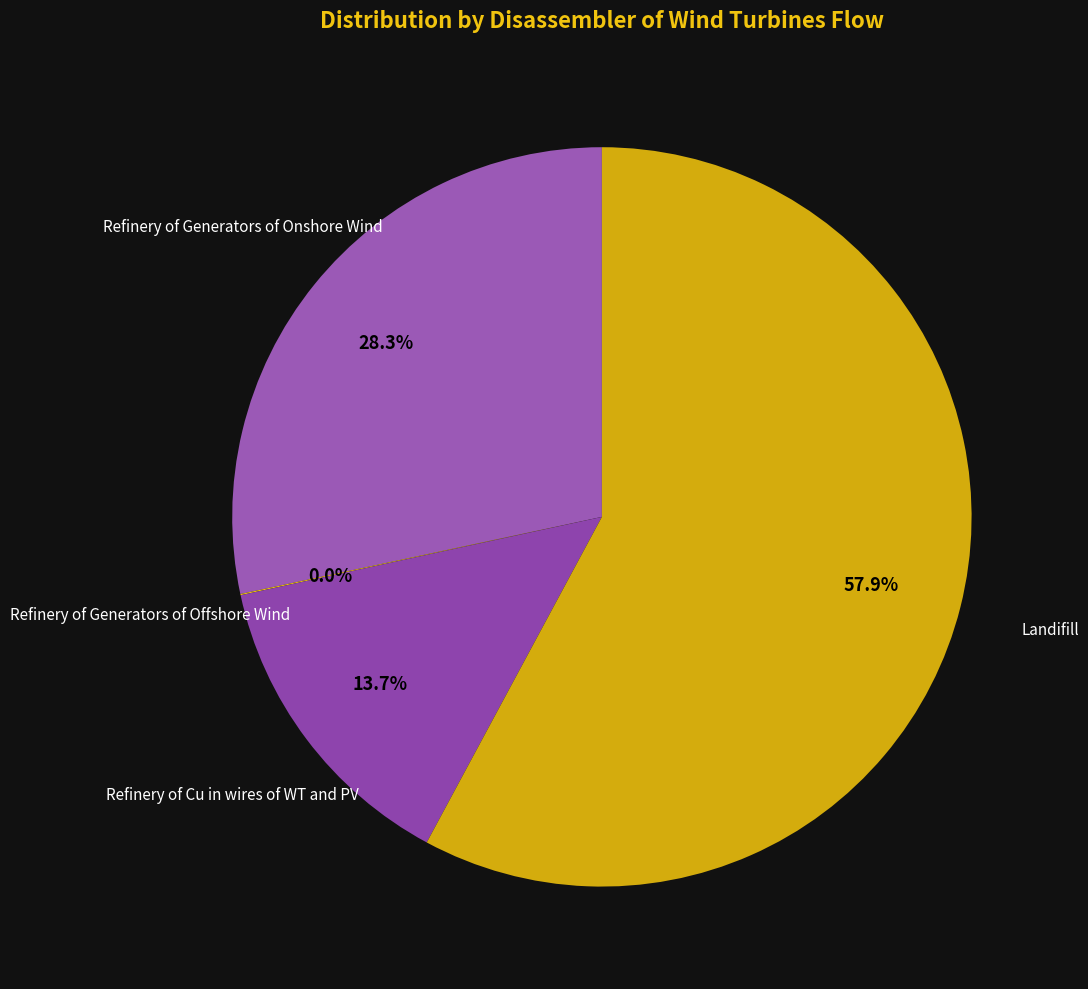

Between Refinery of Cu in wires of WT and PV and Landifill, which is larger?

Landifill